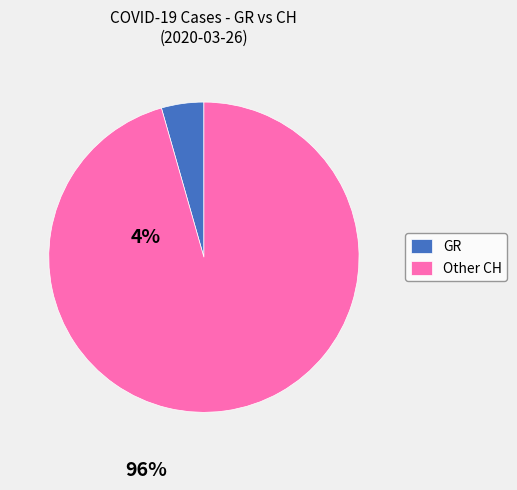

Between GR and Other CH, which is larger?

Other CH